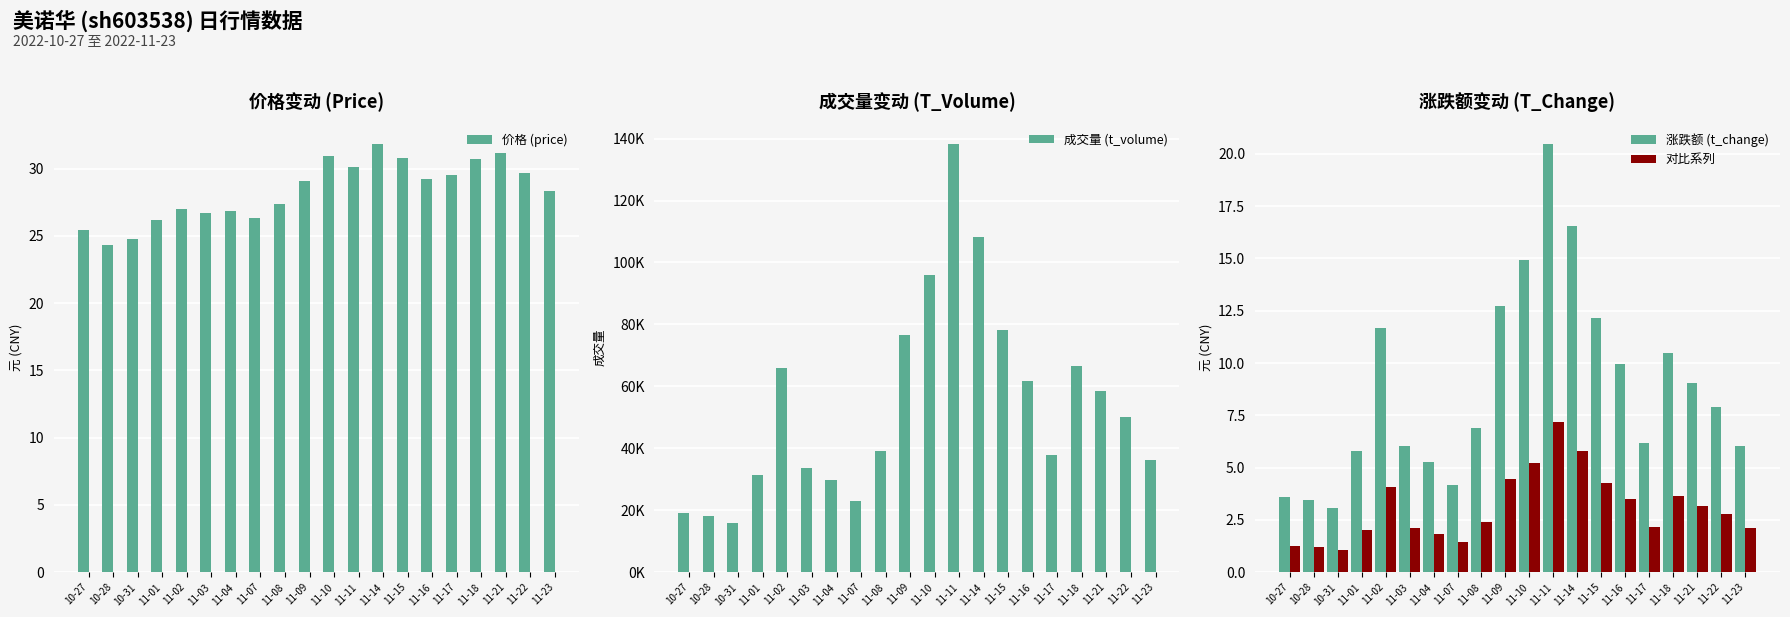

How many data points in 对比系列 are above 2?

15